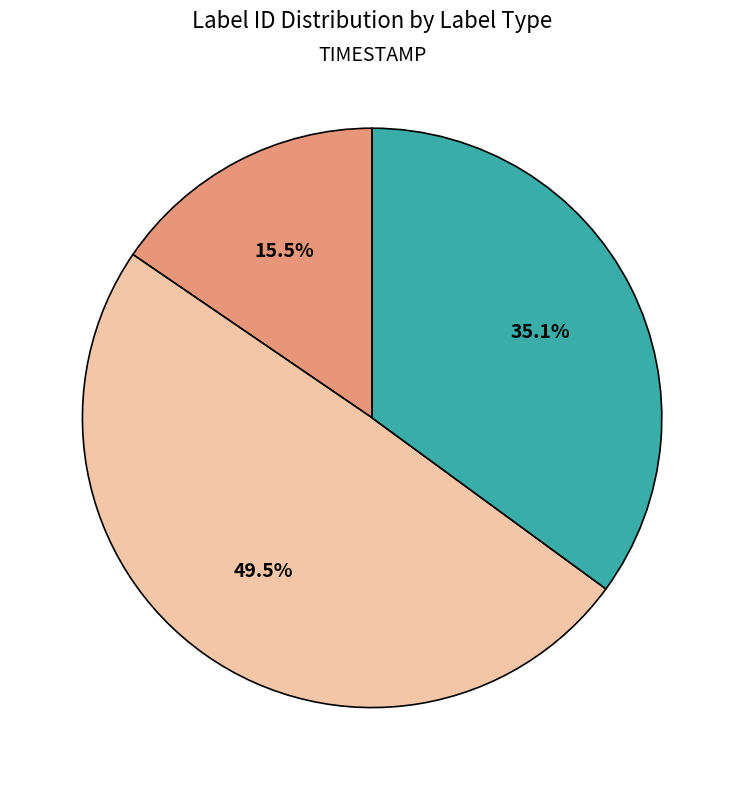

Does any single category account for the majority?

No